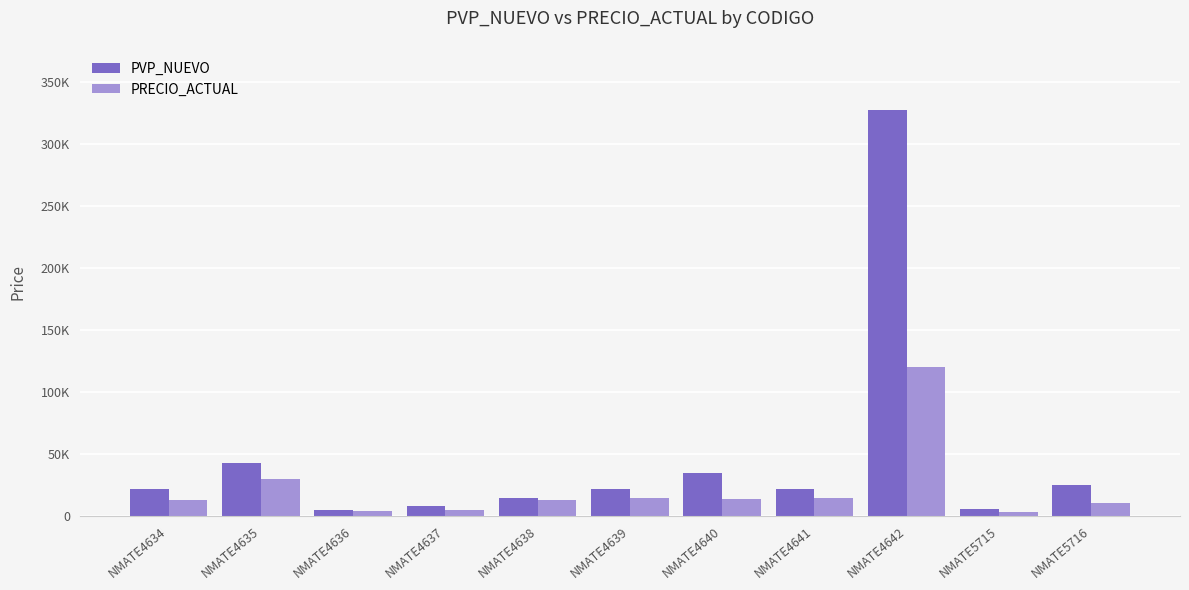

True or false: PRECIO_ACTUAL has a value of 12330.0 at NMATE4638.

True